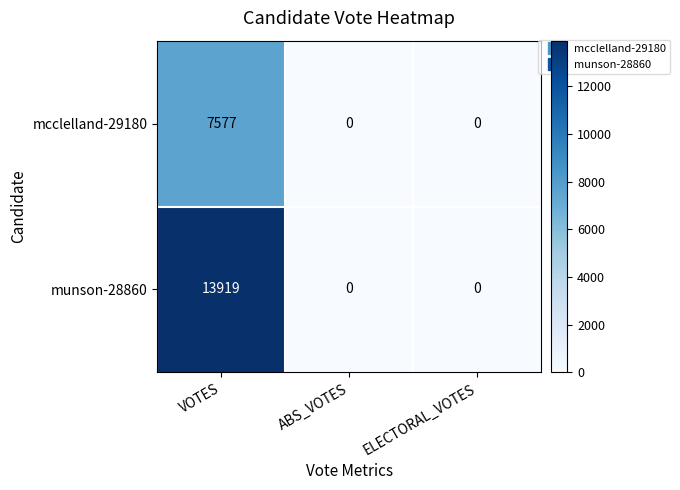

Rank the series at VOTES from highest to lowest value.

munson-28860, mcclelland-29180